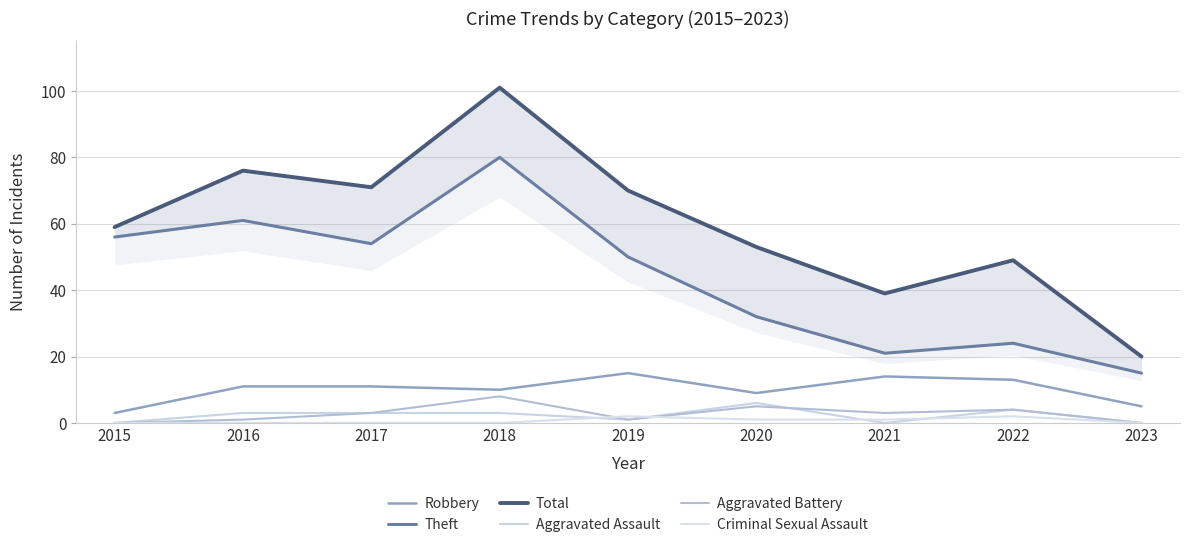

Which series changed the most between 2016 and 2017?

Theft